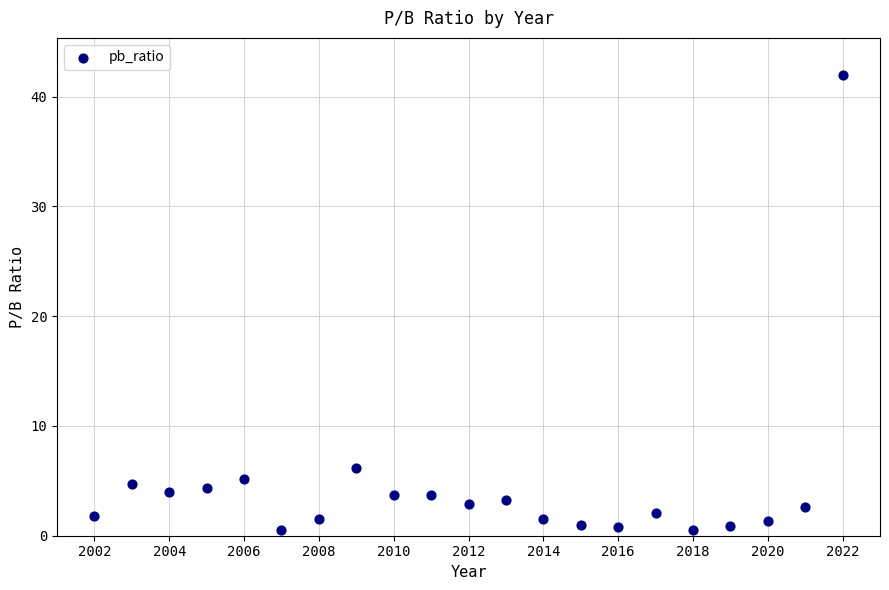

What is the range of X values (max minus min)?

20.0